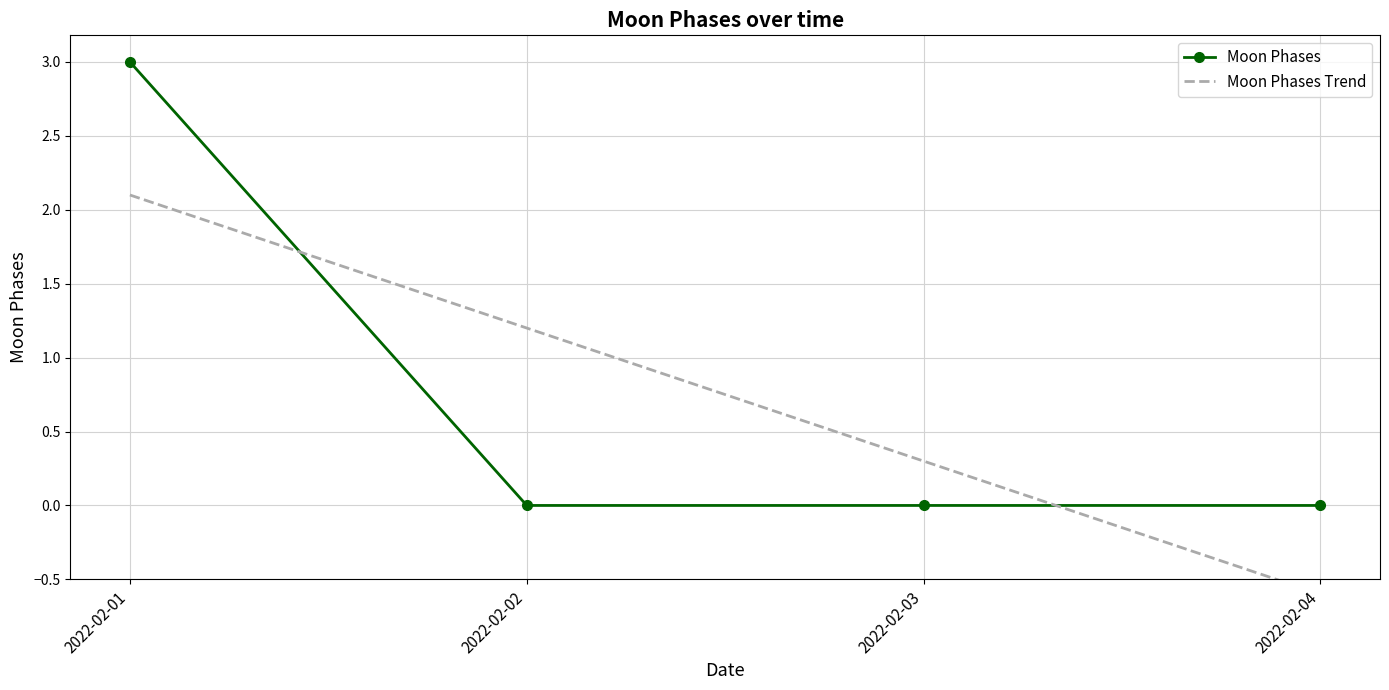

What are all the series names shown in the legend?

Moon Phases, Moon Phases Trend